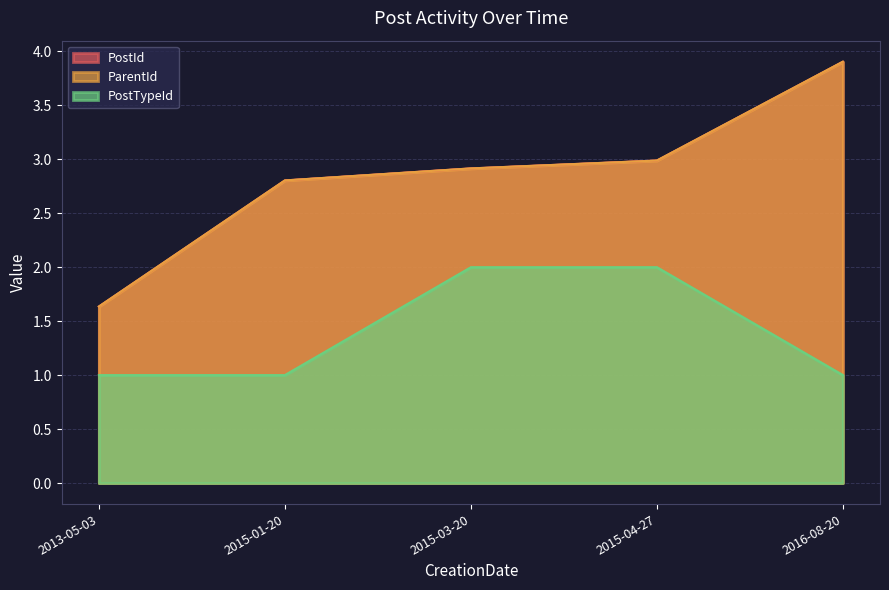

Is it true that PostId equals 2.8 at 2015-01-20?

True